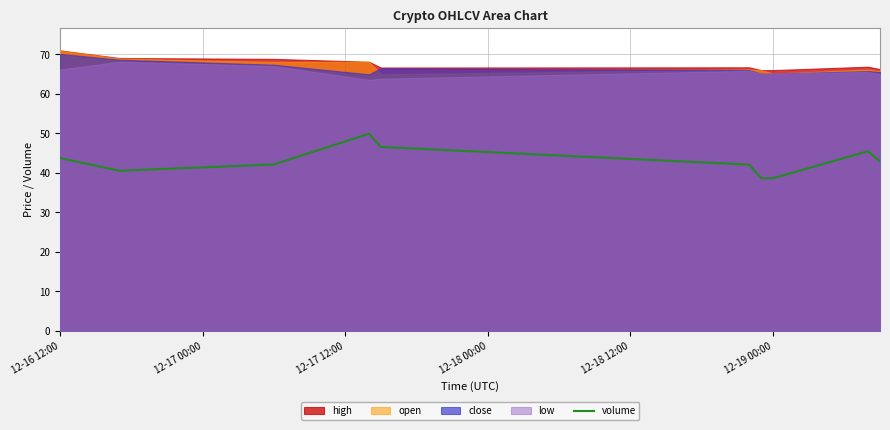

What is the highest value of the volume series?

49.9